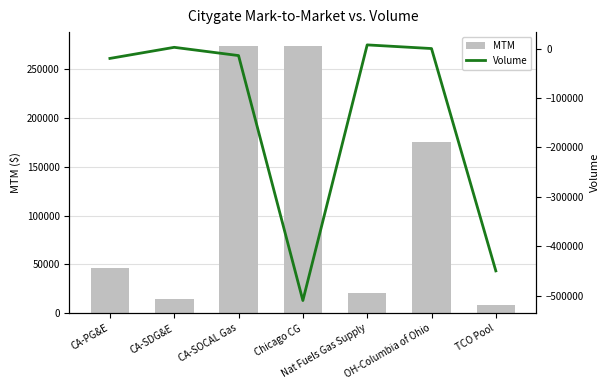

At which label does MTM first exceed 46141?

CA-PG&E